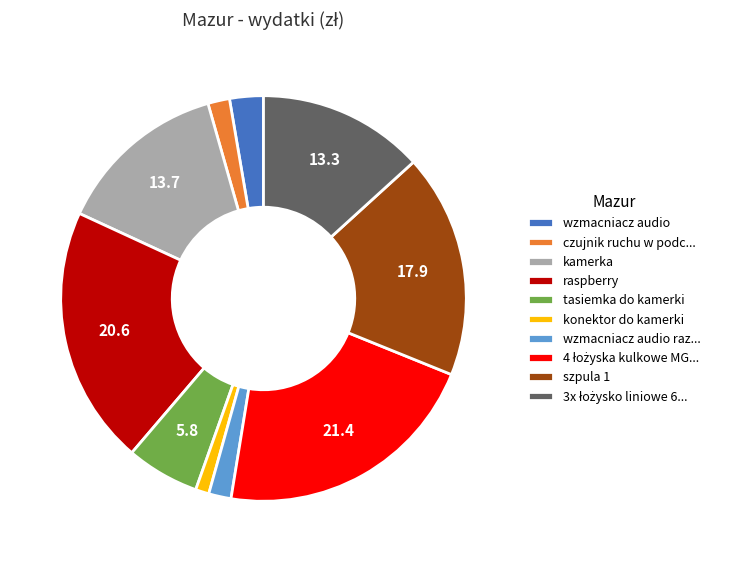

Do konektor do kamerki and wzmacniacz audio raz... together represent more than half of the pie?

No